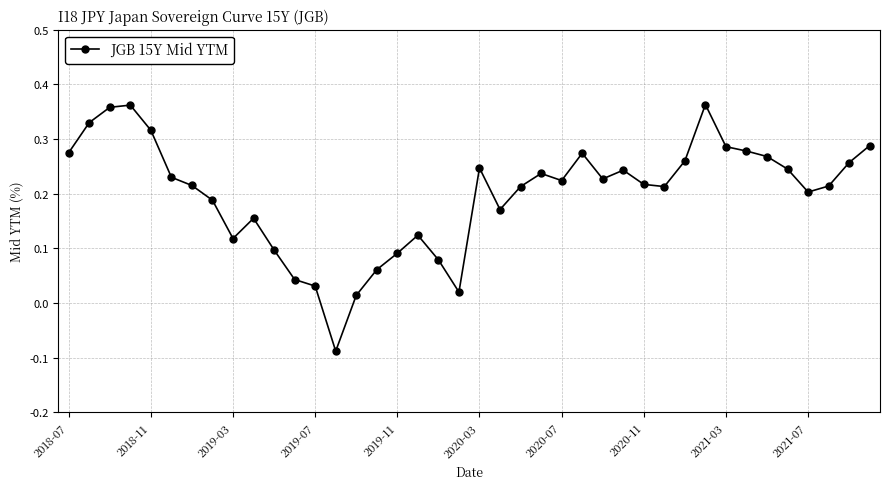

True or false: there are more than 2 points higher than both neighbors.

True